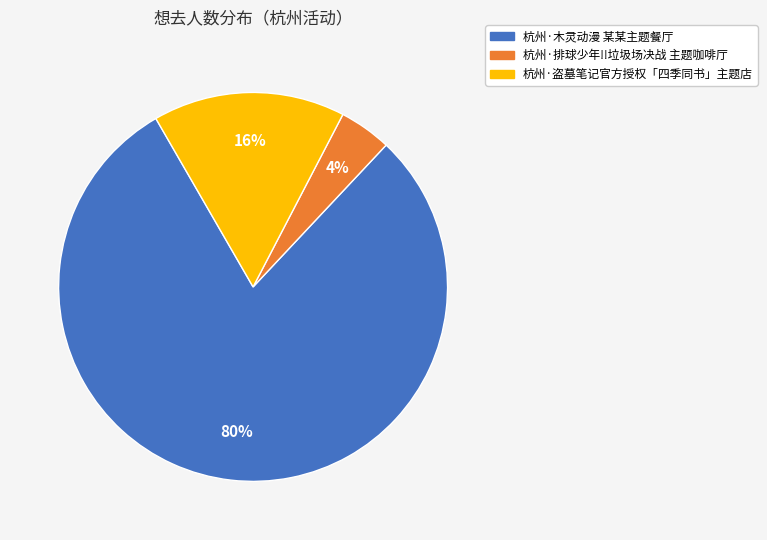

How many segments does this pie chart have?

3